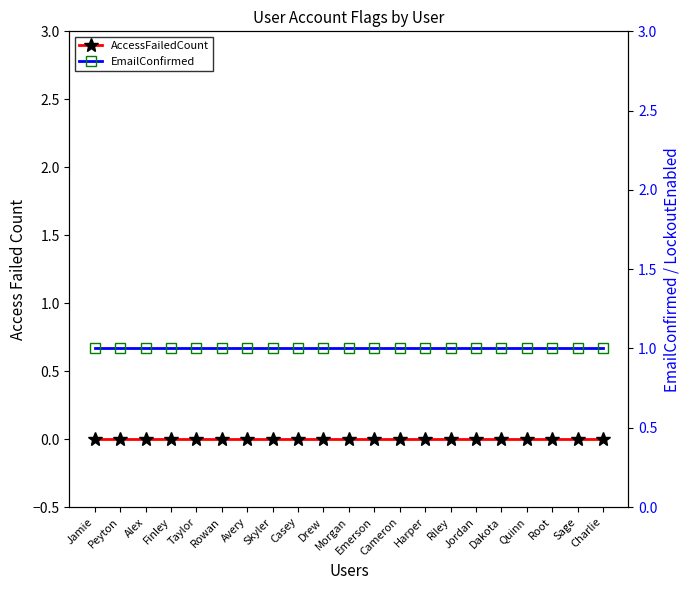

What is the approximate value of EmailConfirmed at Taylor?

1